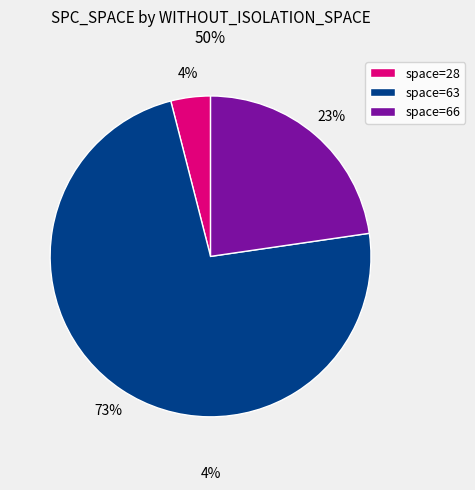

Between 28 and 66, which is larger?

66